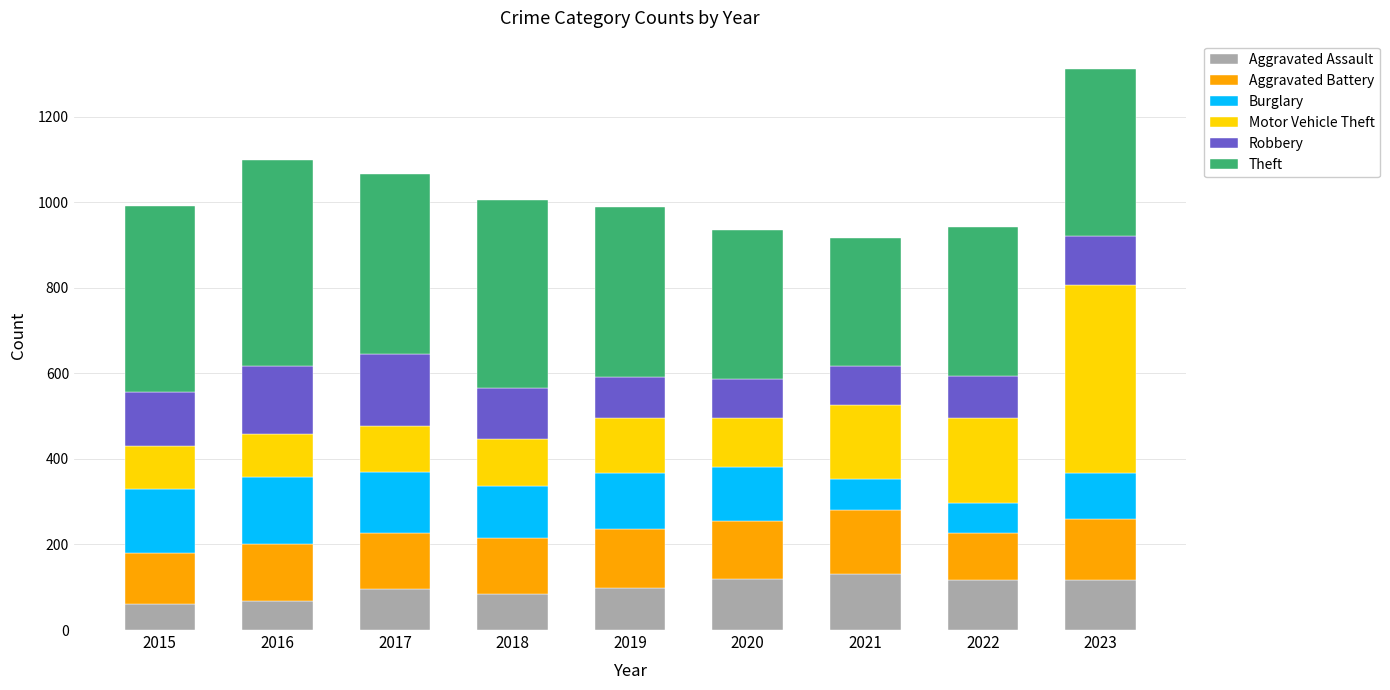

What is the total value across all series at 2022?

943